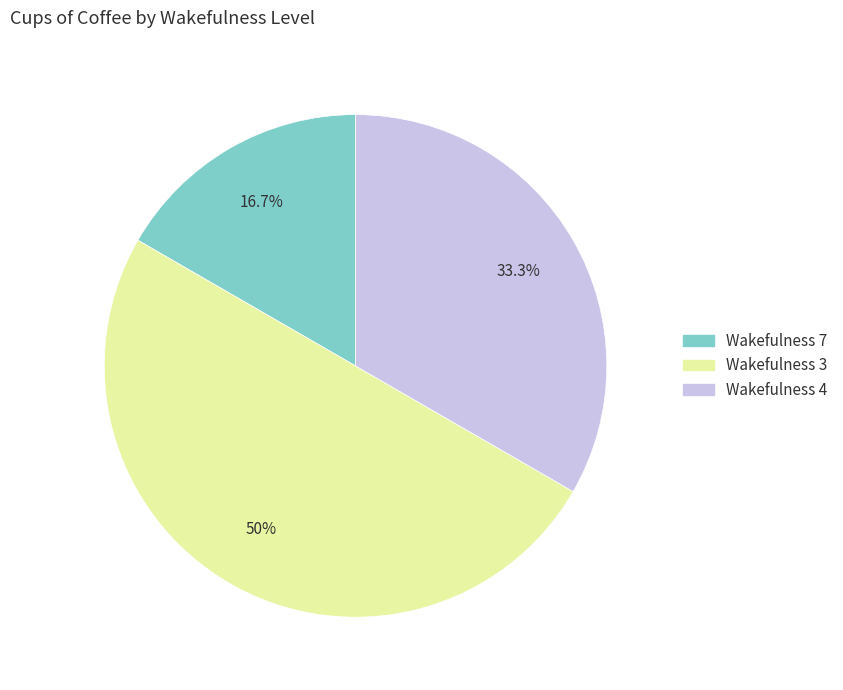

What is the ratio of the value at Wakefulness 3 to the value at Wakefulness 7?

3.0